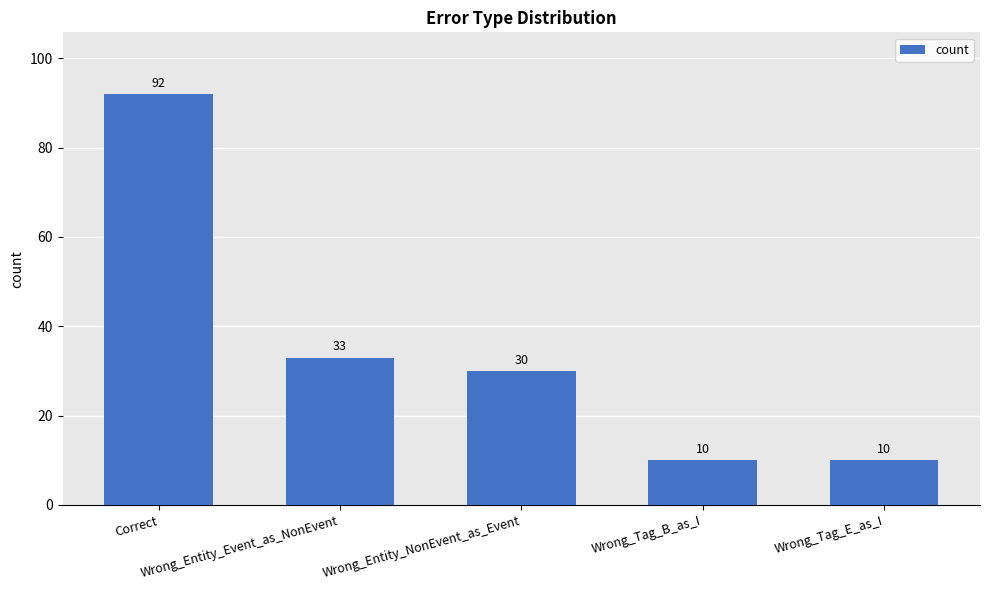

What is the average value?

35